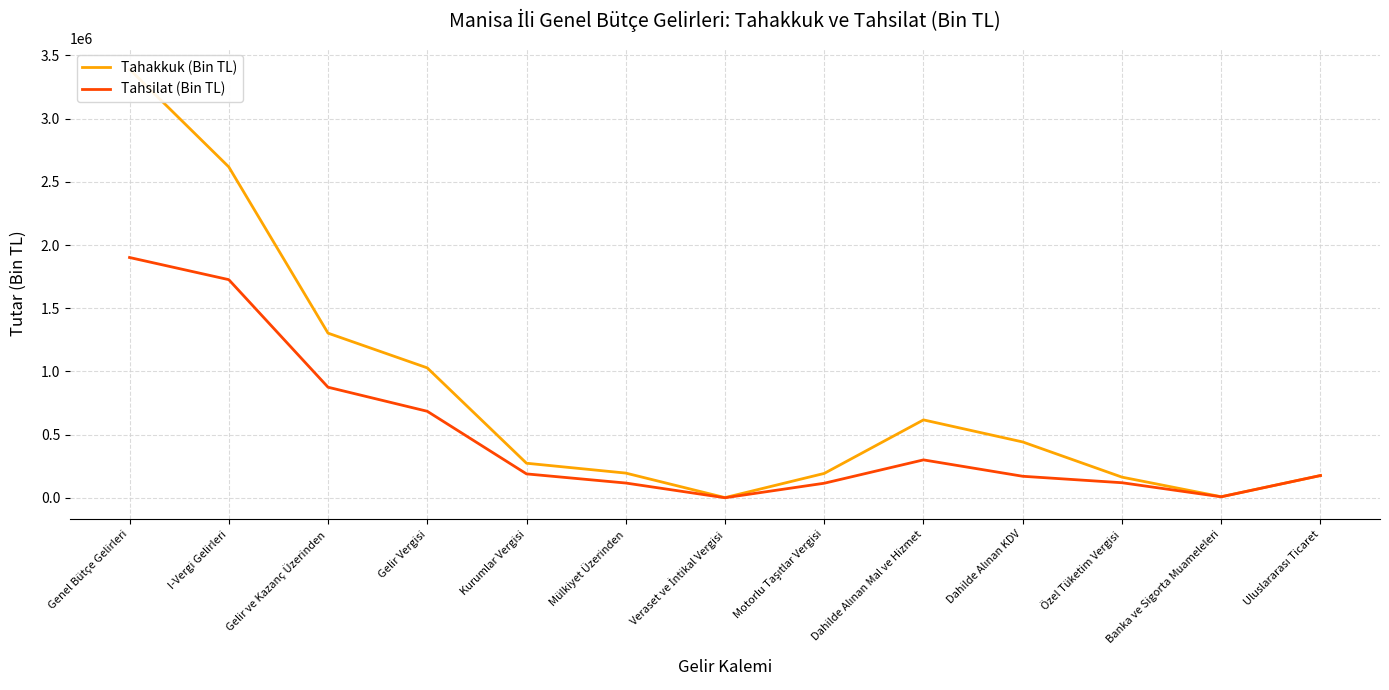

Between Gelir ve Kazanç Üzerinden and Banka ve Sigorta Muameleleri, which series saw the biggest shift?

Tahakkuk (Bin TL)